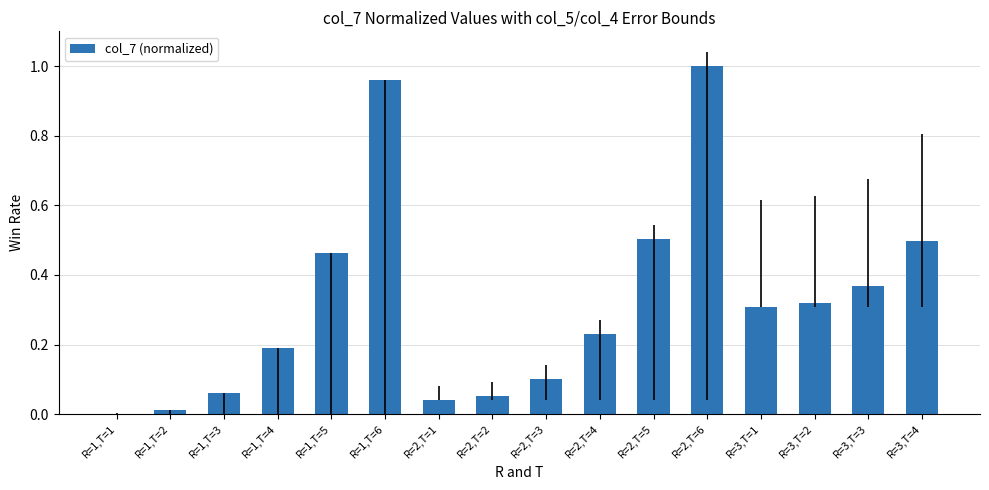

What is the sum of the values at R=2,T=6 and R=1,T=6?

2.0